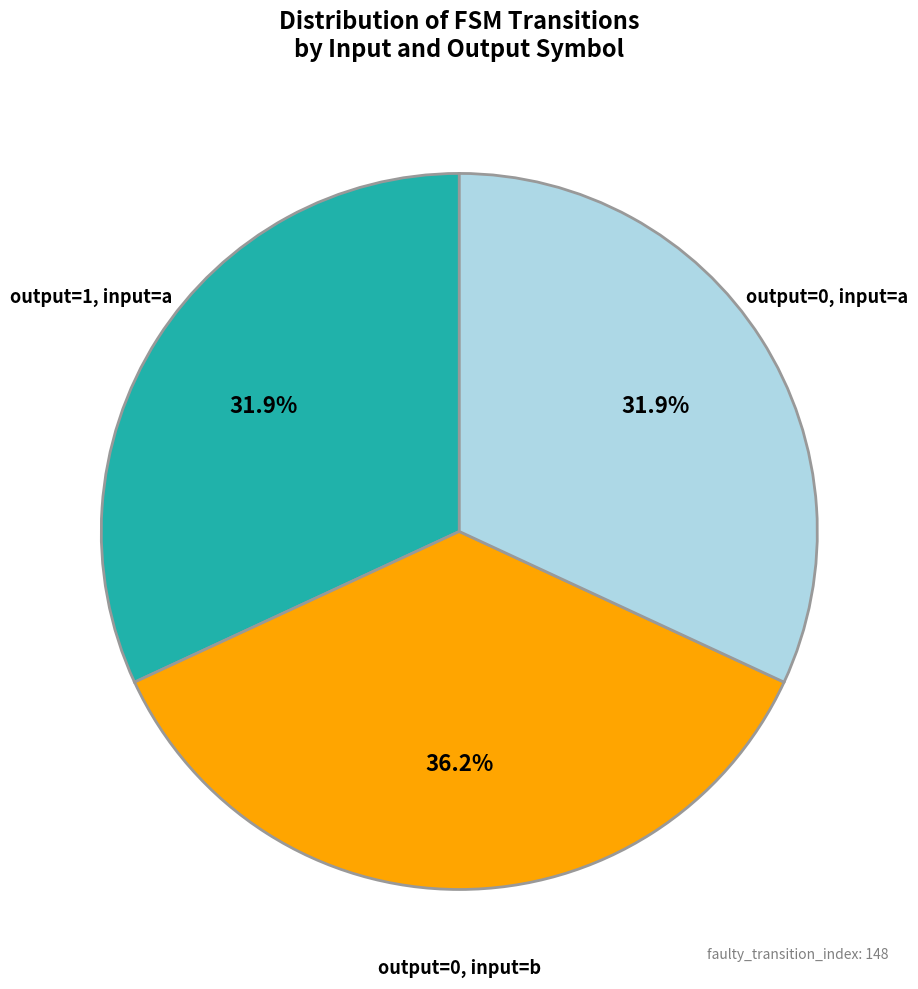

How many segments does this pie chart have?

3